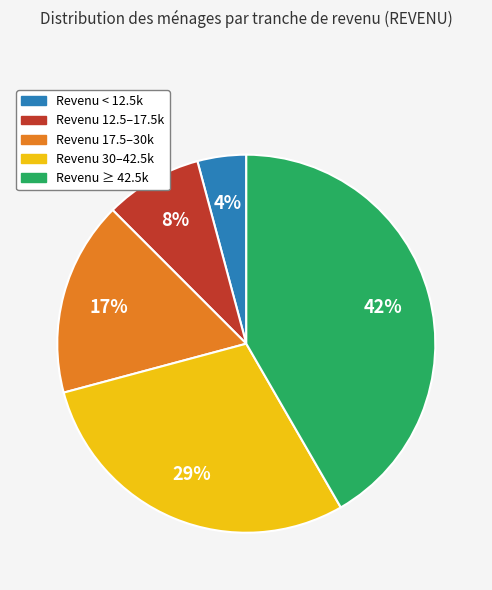

Is it true that Revenu ≥ 42.5k is 51% of the pie?

False